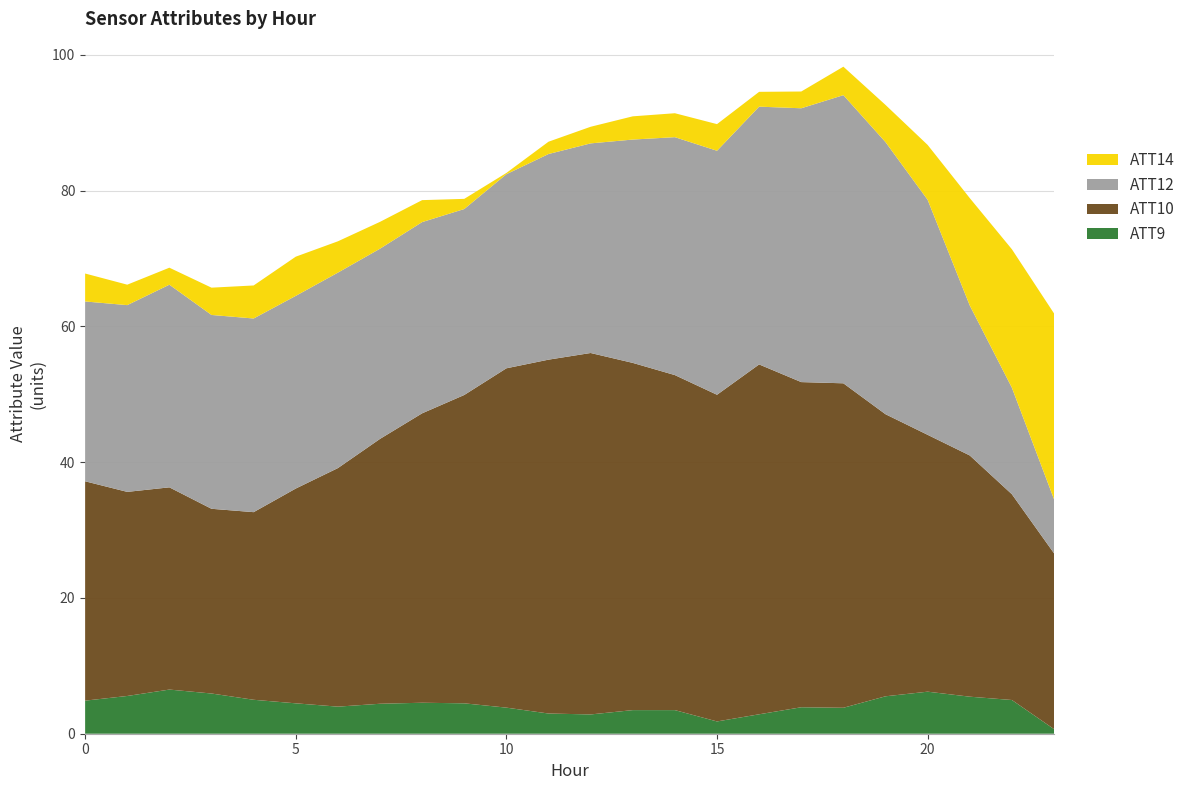

The ATT9 series shows 3.8 at 10. True or false?

True